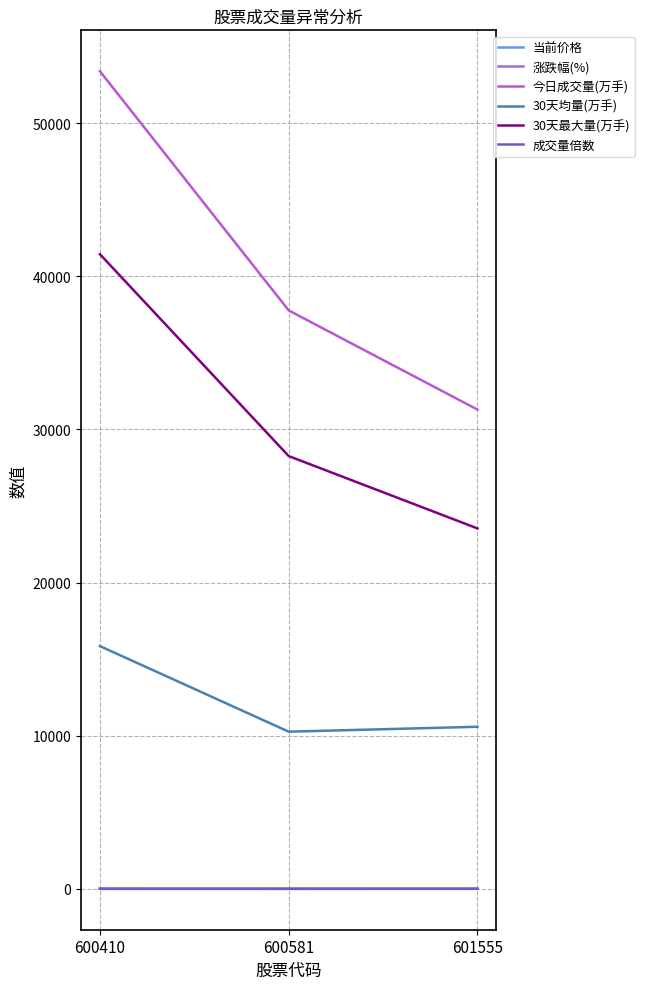

The value of 30天均量(万手) at 601555 is 5125.6. True or false?

False